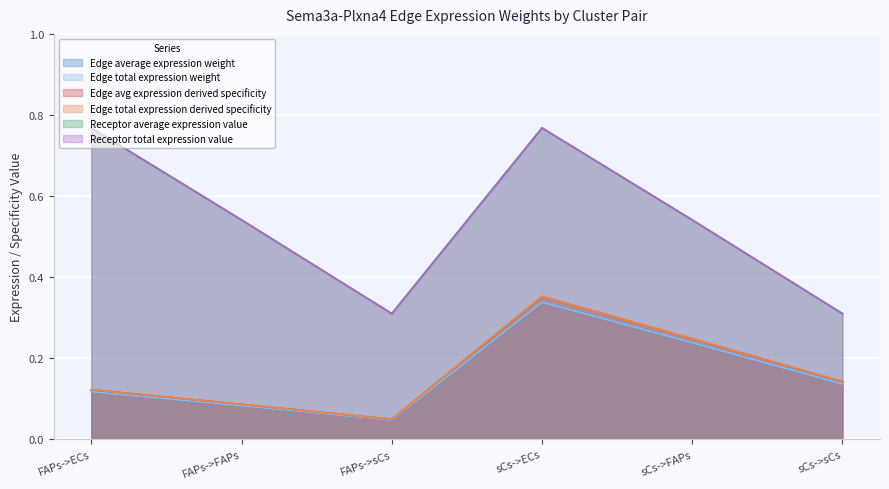

True or false: Edge avg expression derived specificity and Edge total expression derived specificity intersect in this chart.

False